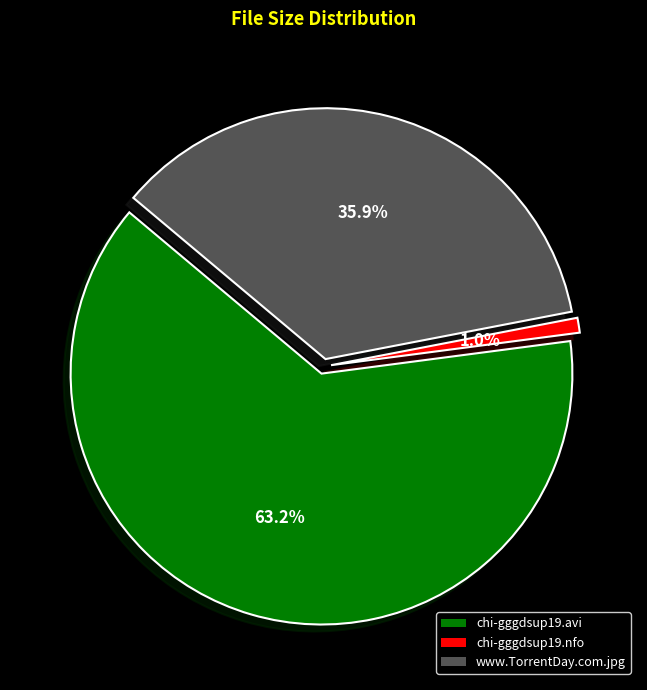

Which category has the smallest portion of the pie?

chi-gggdsup19.nfo